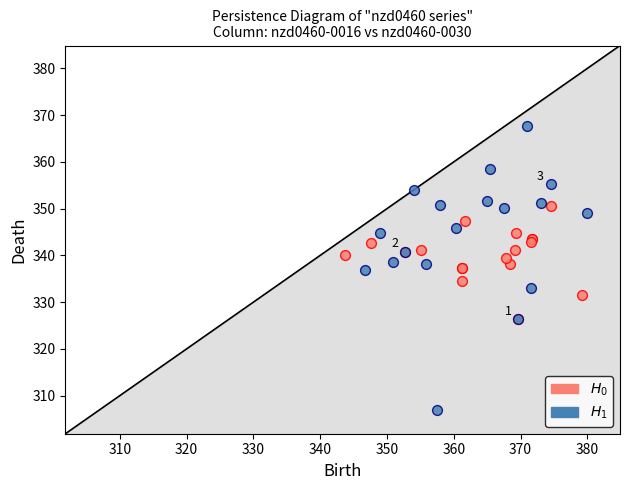

Which series reaches the maximum Y coordinate?

$H_1$